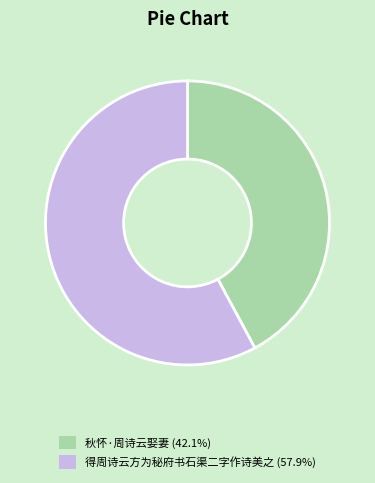

Which slice is the smallest?

秋怀·周诗云娶妻